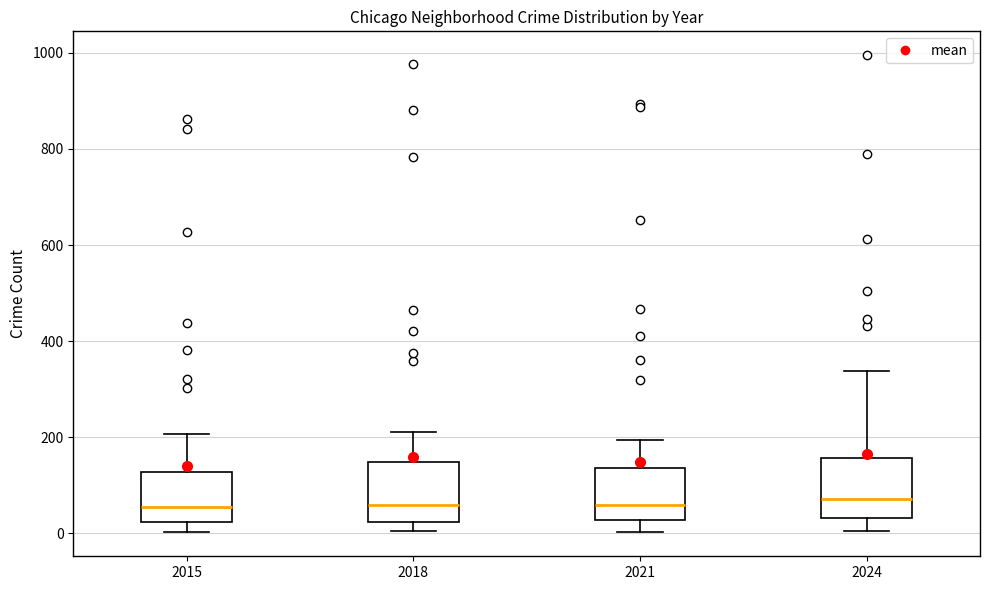

Where does the lower whisker of the box at x = 2024 end on the y-axis? The values are not printed on the chart, so give them approximately, as read against the axis.

0